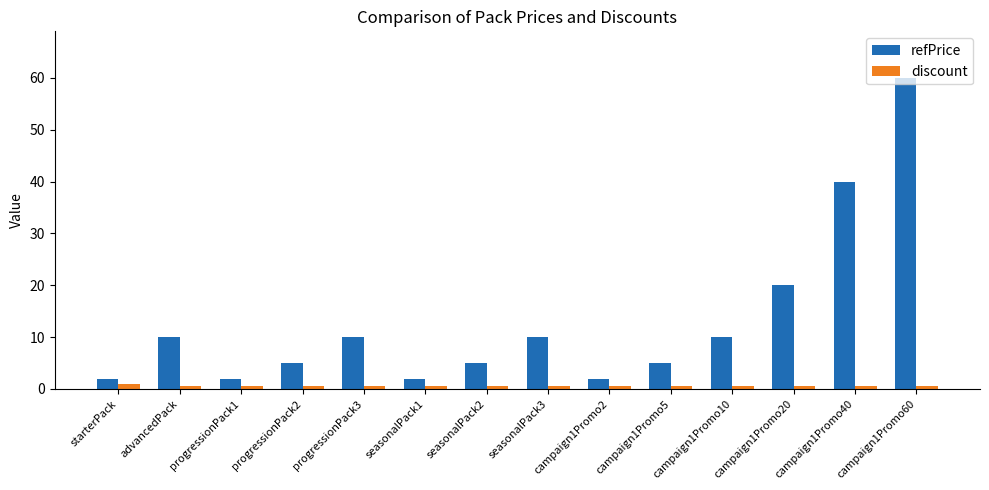

How many categories are shown in the chart?

14